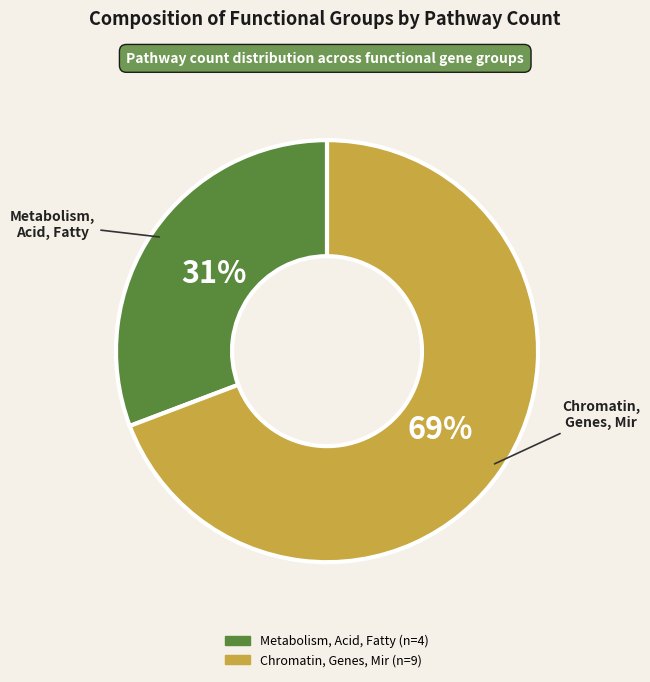

How many slices are in this pie chart?

2